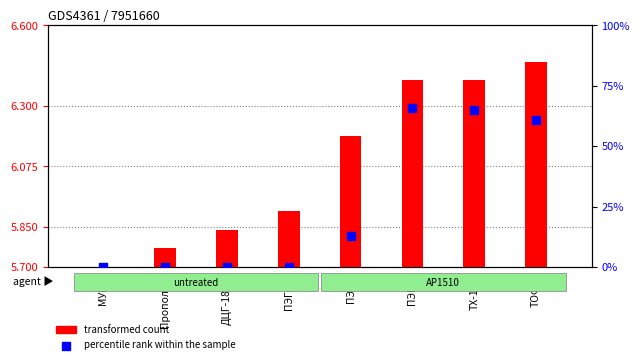

Which series contains the lowest Y value?

transformed count